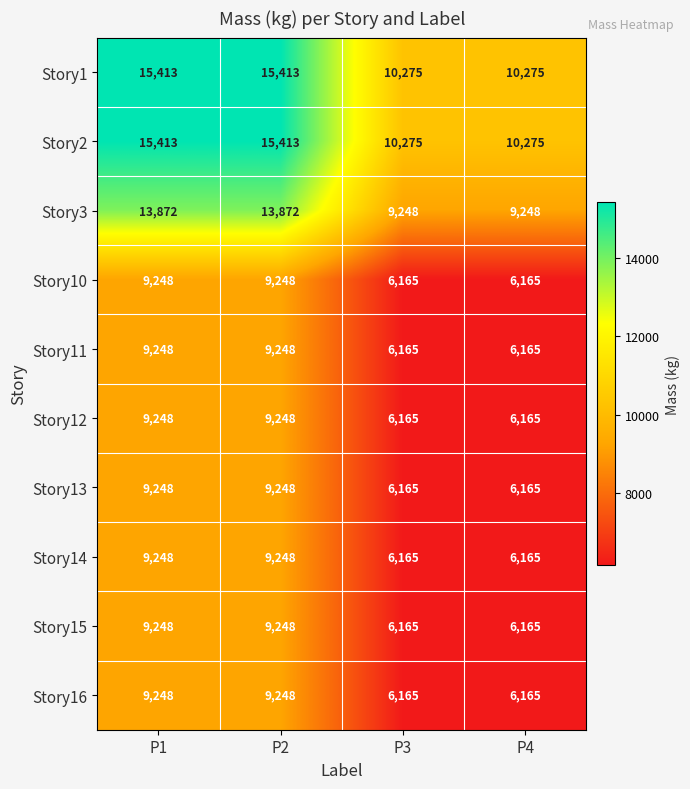

The value of Story13 at P4 is 10501. True or false?

False